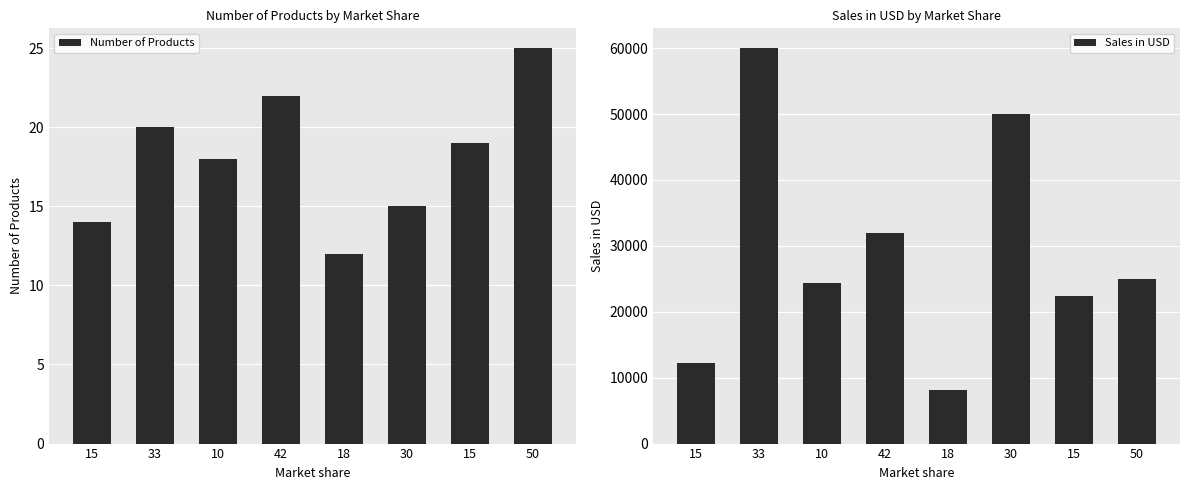

At which category is the sum across all series the highest?

33